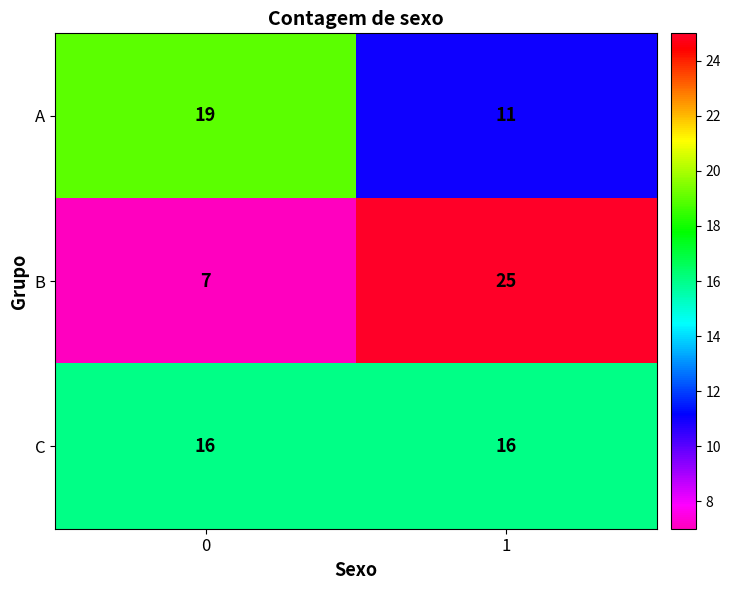

Which series has the widest spread of values?

B